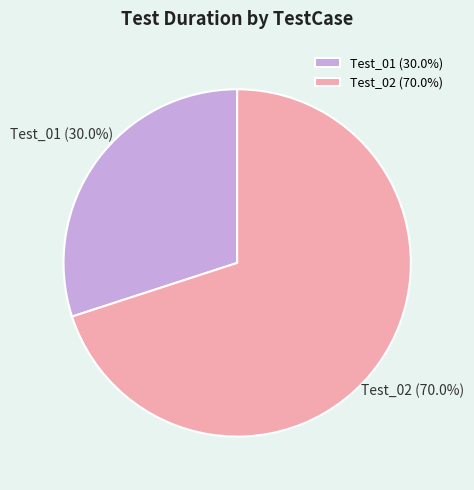

How many segments does this pie chart have?

2